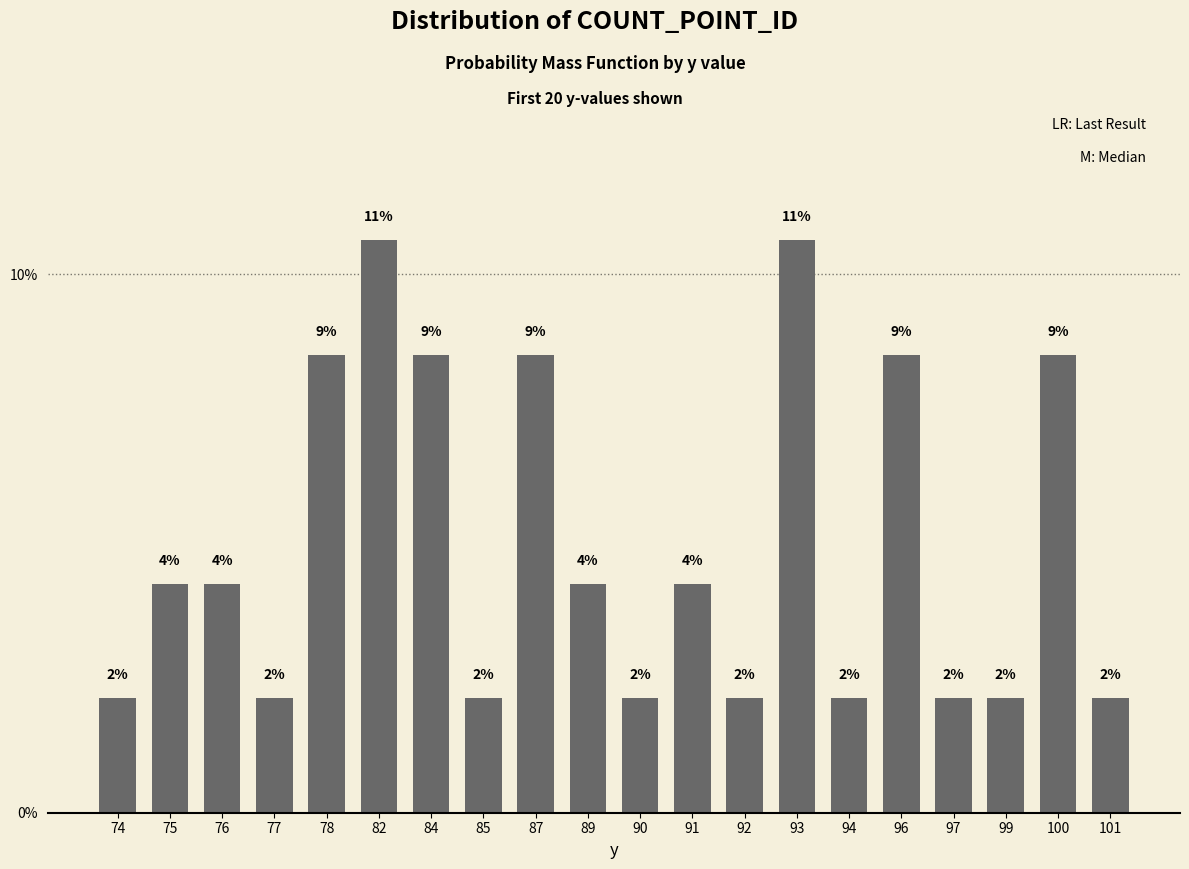

Rank the categories by value from lowest to highest.

74, 77, 85, 90, 92, 94, 97, 99, 101, 75, 76, 89, 91, 78, 84, 87, 96, 100, 82, 93